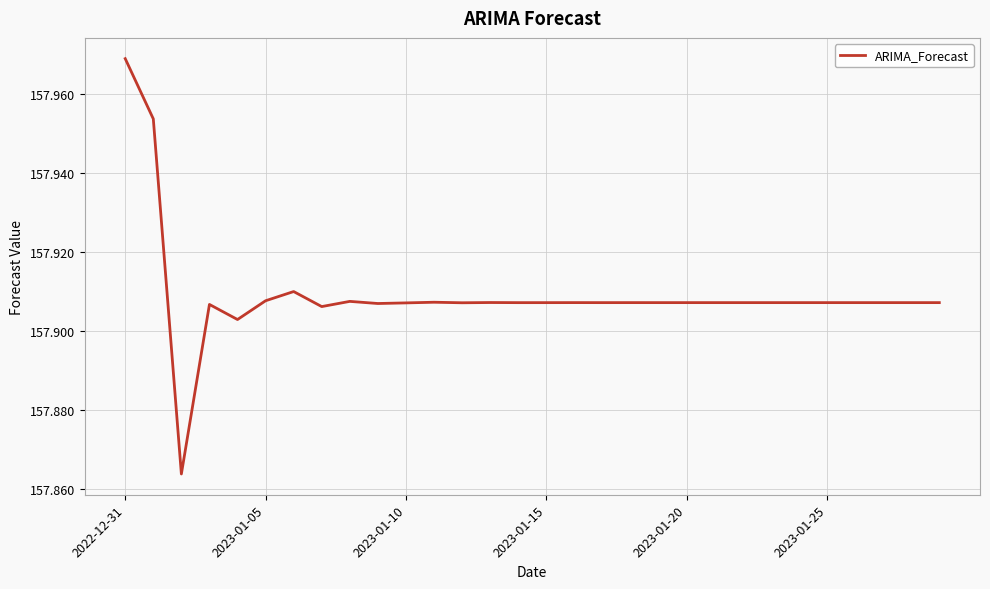

Reading right to left, what are all the values shown in this chart?

157.9	157.9	157.9	157.9	157.9	157.9	157.9	157.9	157.9	157.9	157.9	157.9	157.9	157.9	157.9	157.9	157.9	157.9	157.9	157.9	157.9	157.9	157.9	157.9	157.9	157.9	157.9	157.9	158.0	158.0